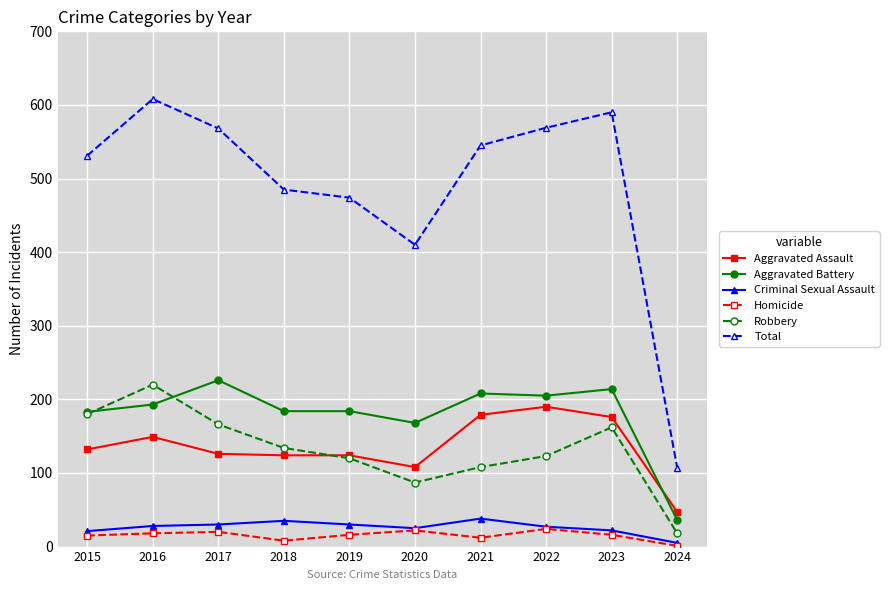

The value of Robbery at 2022 is 123. True or false?

True